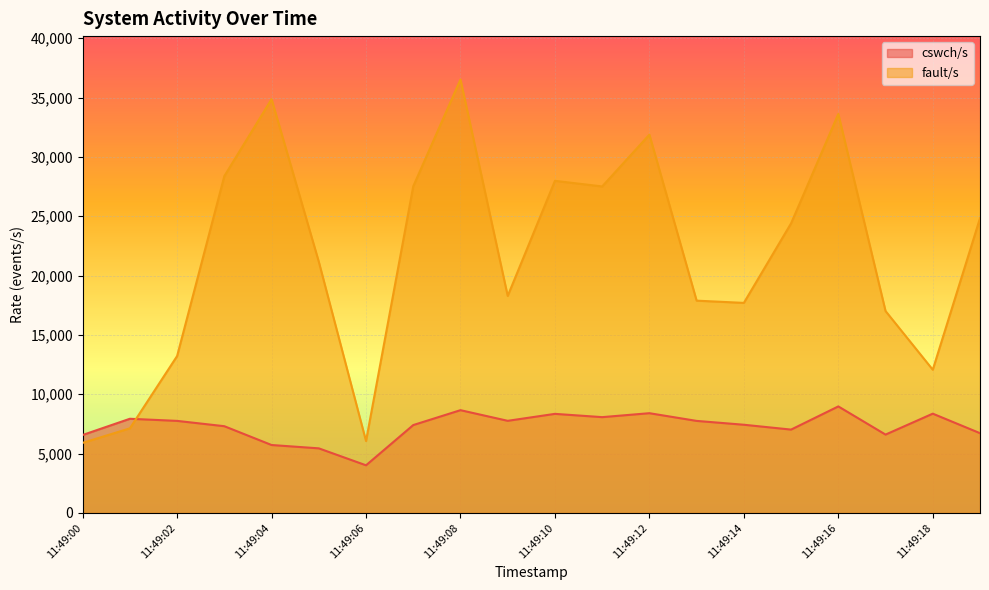

What is the value of the cswch/s point at the 2nd from the left?

7937